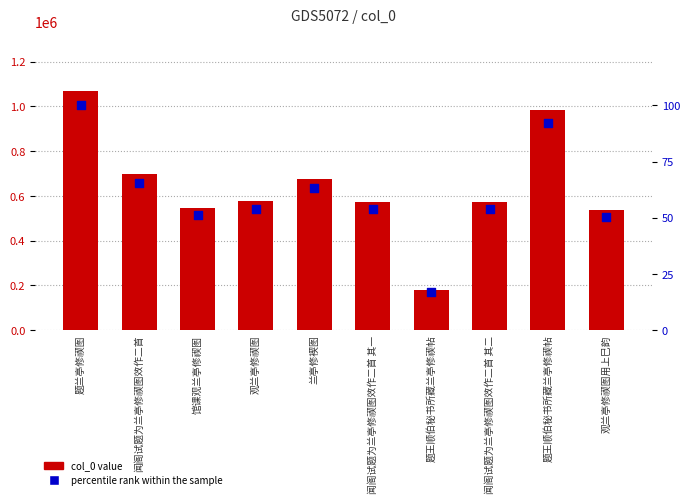

Which series has the largest Y range (max minus min)?

col_0 value